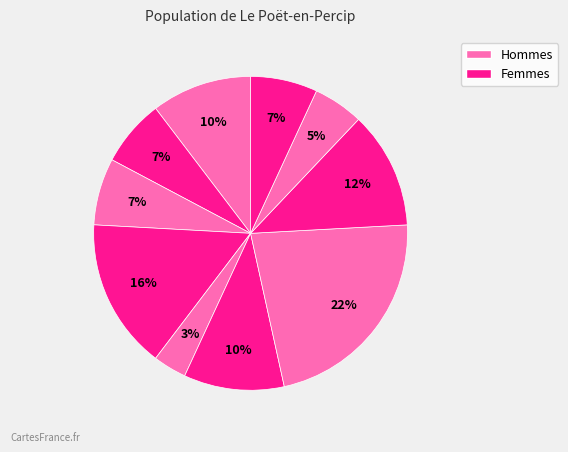

To the nearest percent, what is the difference between the largest and smallest slice percentages?

19%